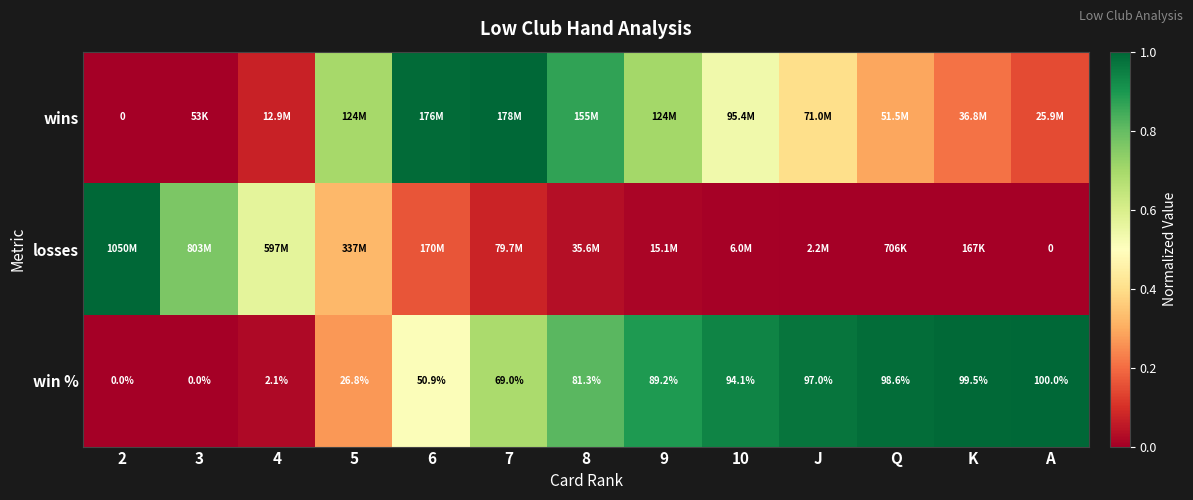

What is the total value across all series at 2?

1.0